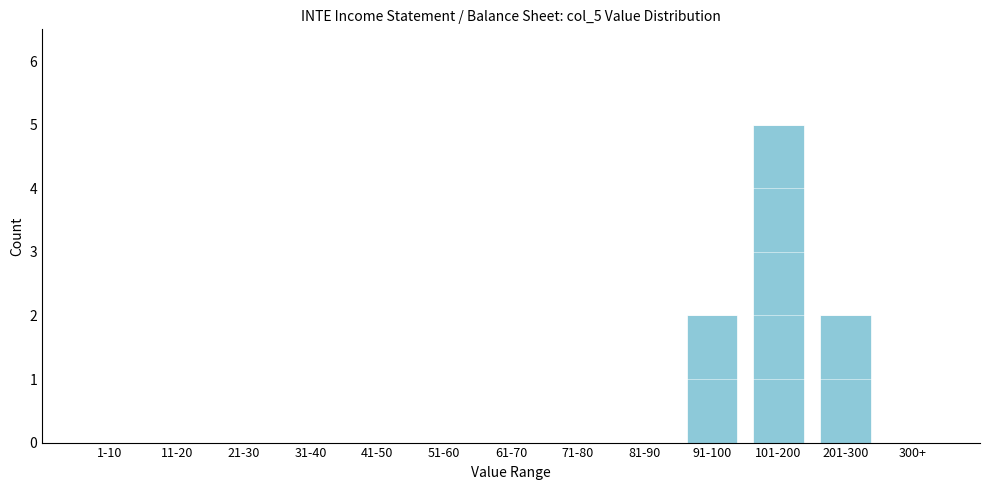

Reading left to right, extract all data points from this chart.

1-10=0	11-20=0	21-30=0	31-40=0	41-50=0	51-60=0	61-70=0	71-80=0	81-90=0	91-100=2	101-200=5	201-300=2	300+=0